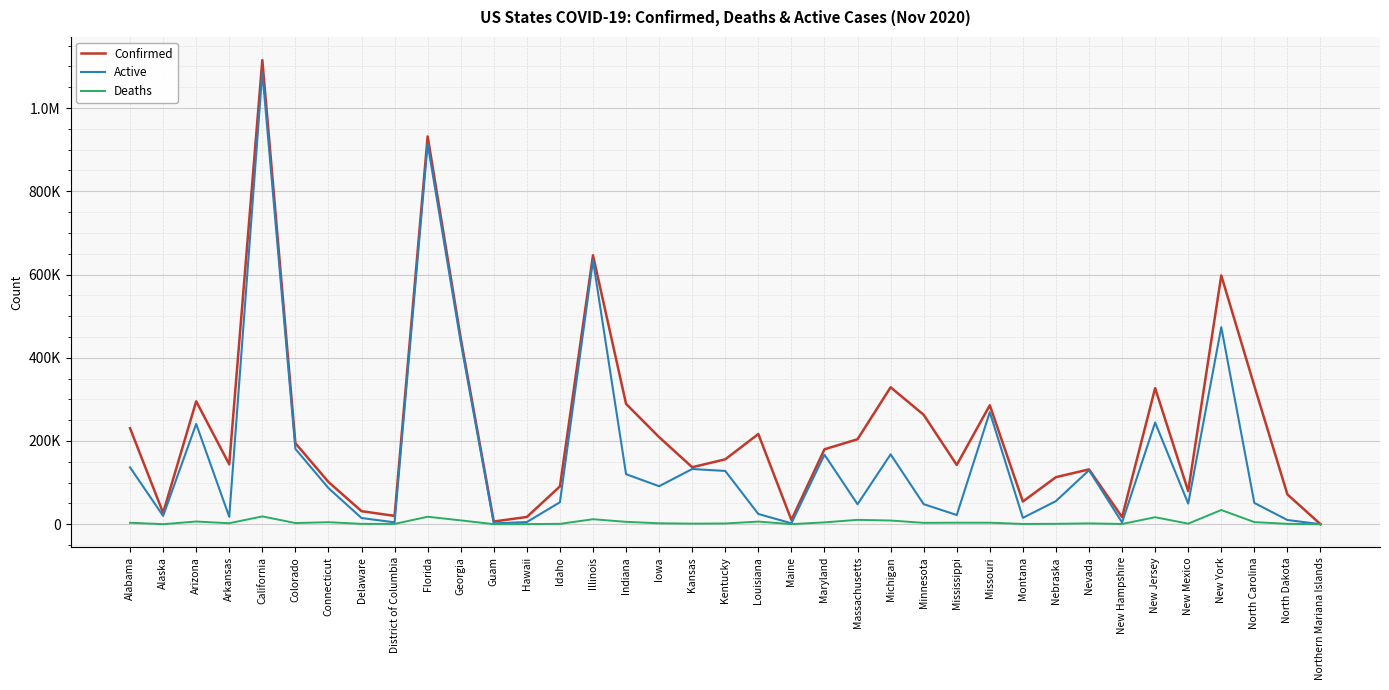

What are all the series names shown in the legend?

Confirmed, Active, Deaths